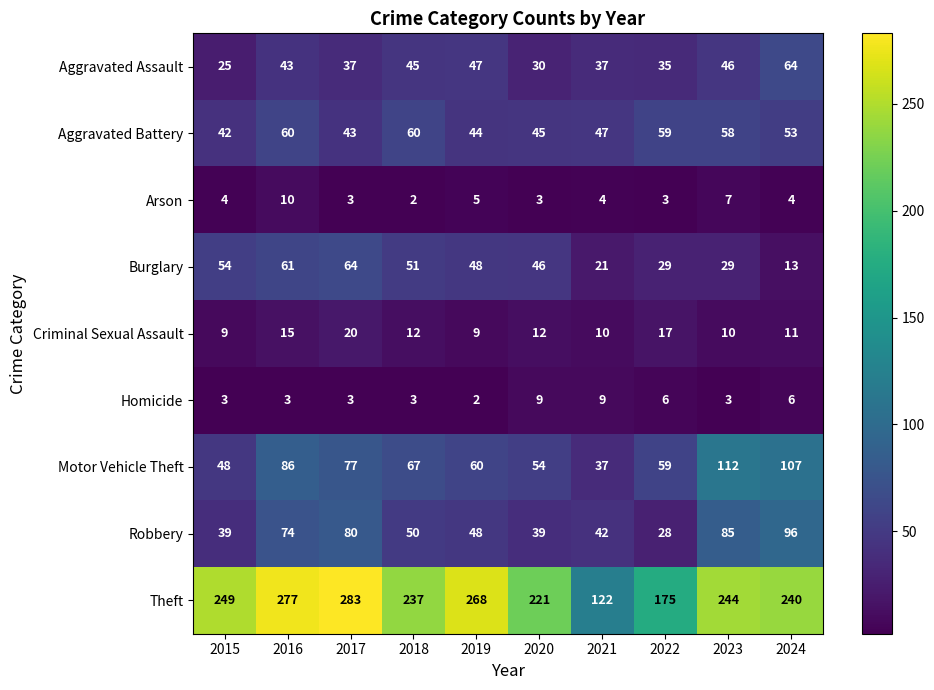

Rank the series at 2018 from lowest to highest value.

Arson, Homicide, Criminal Sexual Assault, Aggravated Assault, Robbery, Burglary, Aggravated Battery, Motor Vehicle Theft, Theft